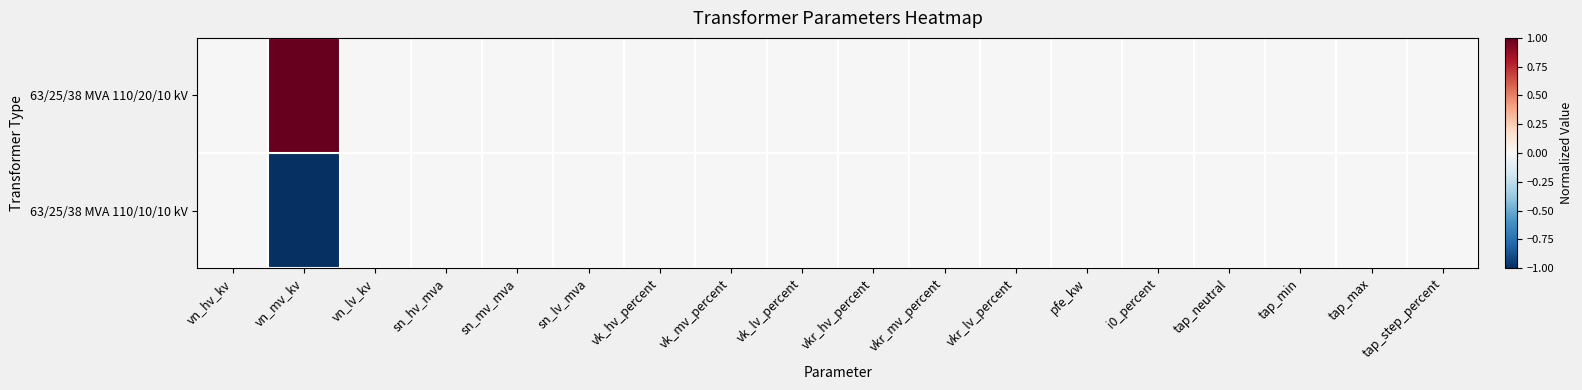

Reading left to right, extract all data points from this chart.

63/25/38 MVA 110/20/10 kV: vn_hv_kv=0	vn_mv_kv=1	vn_lv_kv=0	sn_hv_mva=0	sn_mv_mva=0	sn_lv_mva=0	vk_hv_percent=0	vk_mv_percent=0	vk_lv_percent=0	vkr_hv_percent=0	vkr_mv_percent=0	vkr_lv_percent=0	pfe_kw=0	i0_percent=0	tap_neutral=0	tap_min=0	tap_max=0	tap_step_percent=0
63/25/38 MVA 110/10/10 kV: vn_hv_kv=0	vn_mv_kv=-1	vn_lv_kv=0	sn_hv_mva=0	sn_mv_mva=0	sn_lv_mva=0	vk_hv_percent=0	vk_mv_percent=0	vk_lv_percent=0	vkr_hv_percent=0	vkr_mv_percent=0	vkr_lv_percent=0	pfe_kw=0	i0_percent=0	tap_neutral=0	tap_min=0	tap_max=0	tap_step_percent=0